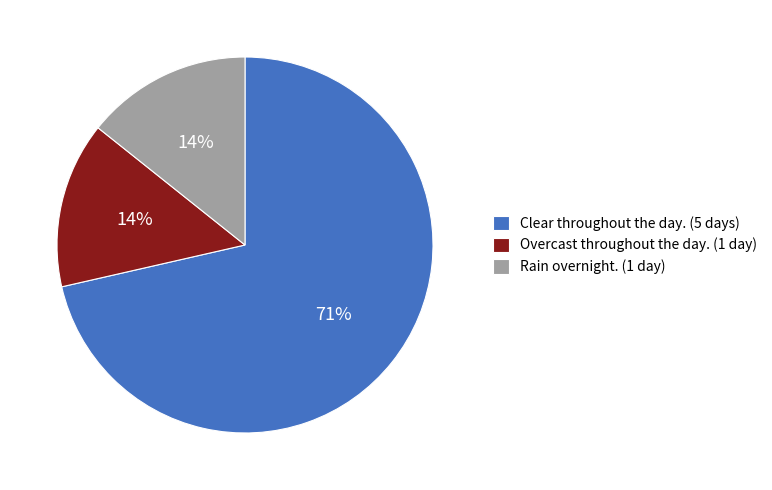

Approximately how many times larger is the value at Overcast throughout the day. (1 day) compared to Rain overnight. (1 day)?

1.0